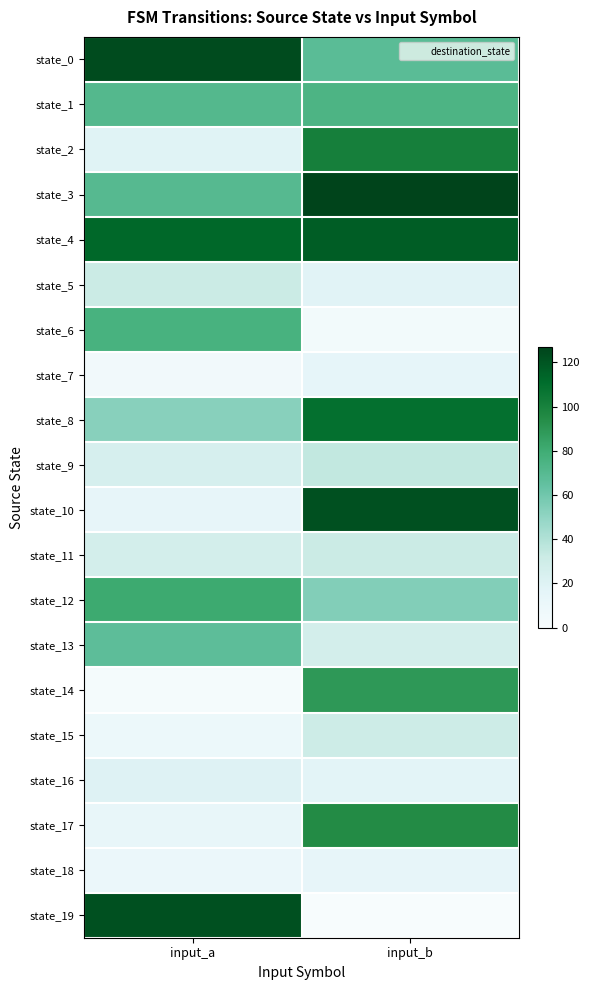

What is the total value across all series at input_a?

953